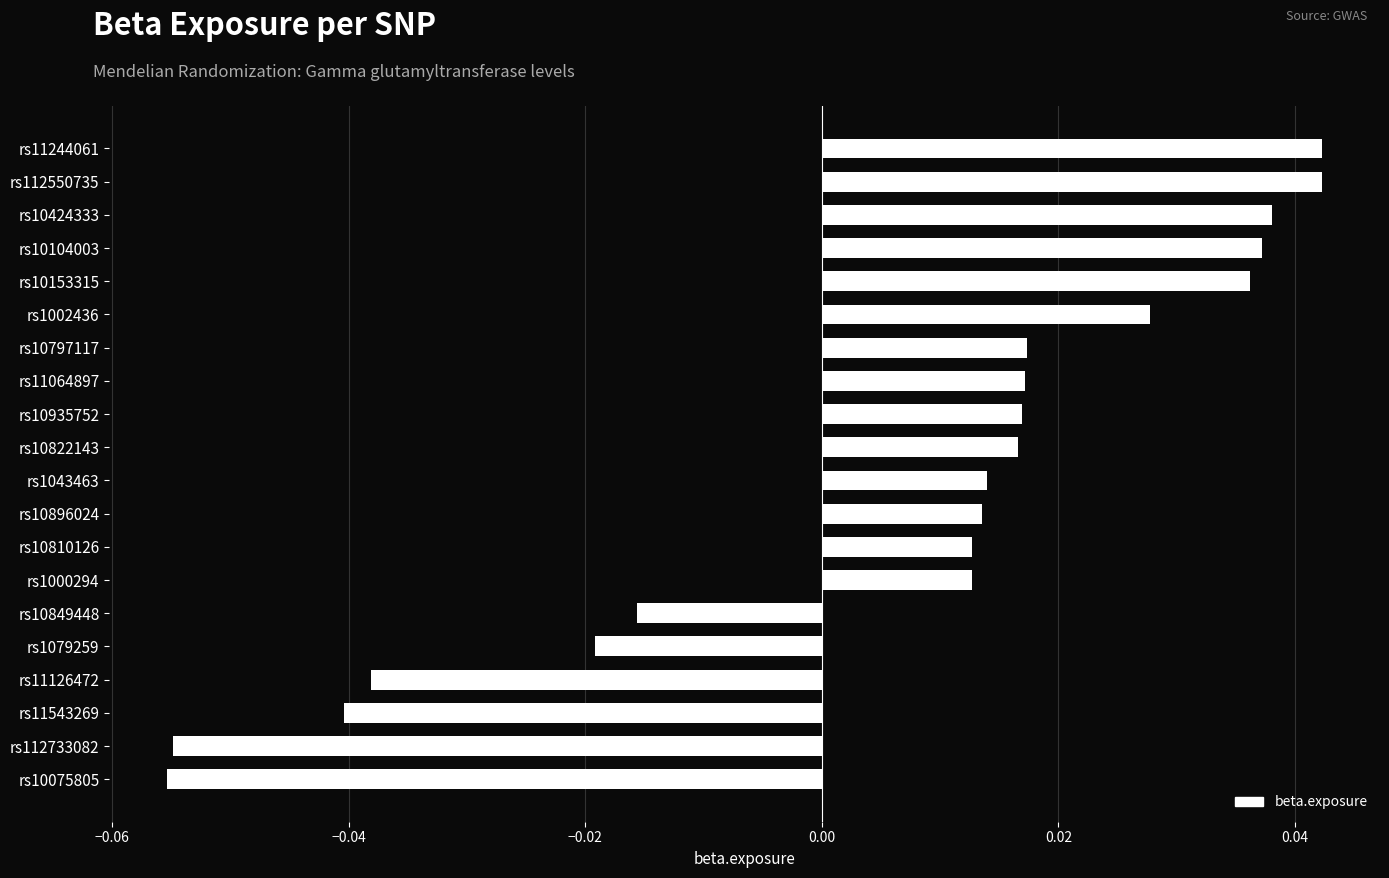

Between rs10424333 and rs10810126, which is larger?

rs10424333